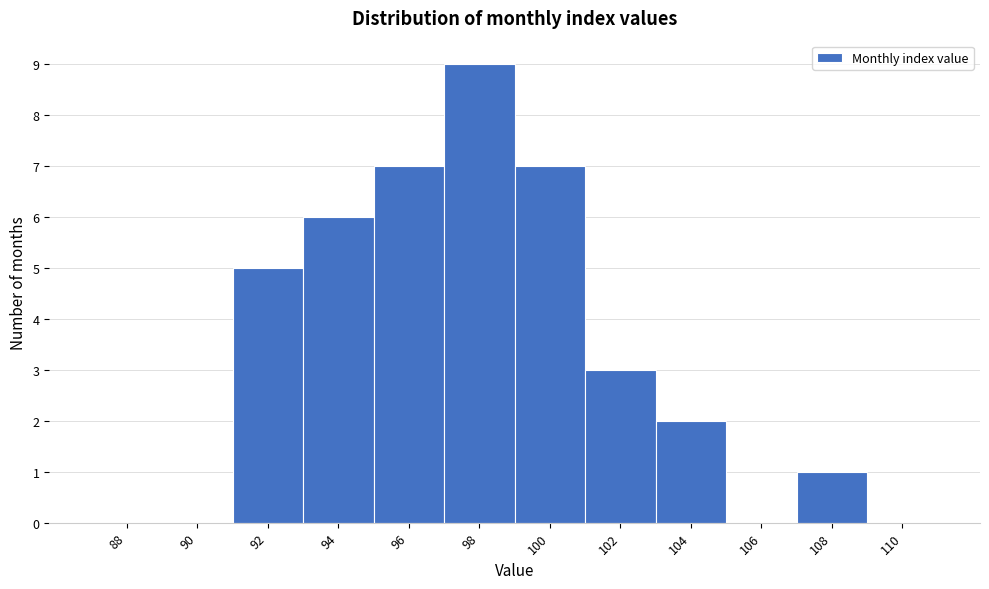

Reading left to right, transcribe all the data shown in this chart.

88=0	90=0	92=5	94=6	96=7	98=9	100=7	102=3	104=2	106=0	108=1	110=0